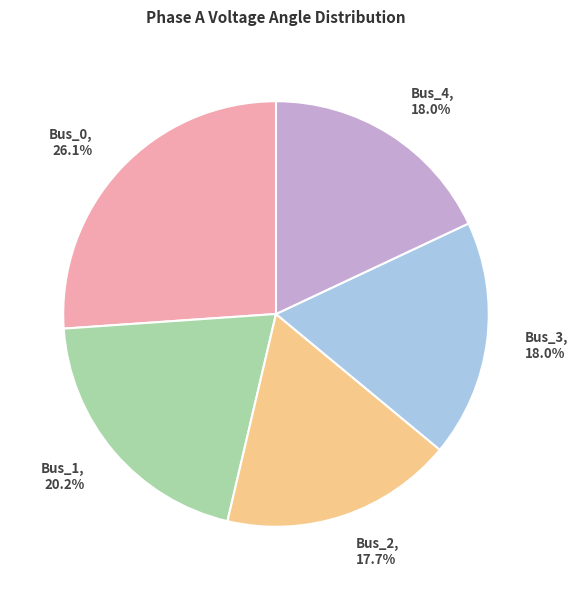

Is there any slice that represents more than half of the pie?

No